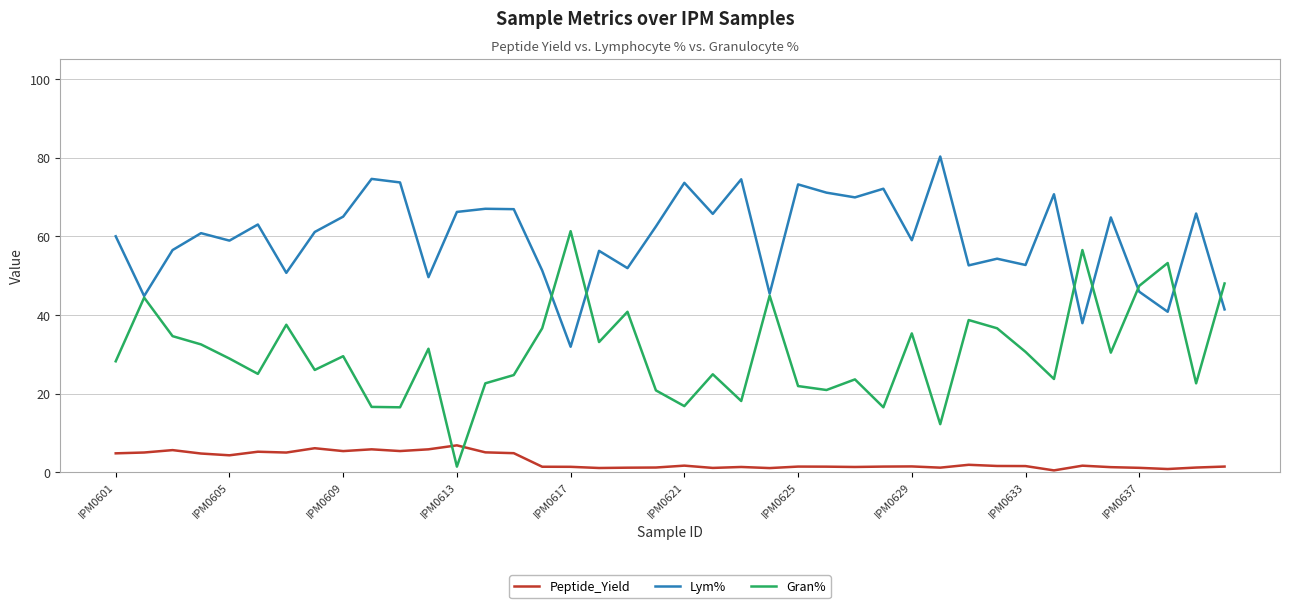

Which series has the largest total across all categories?

Lym%